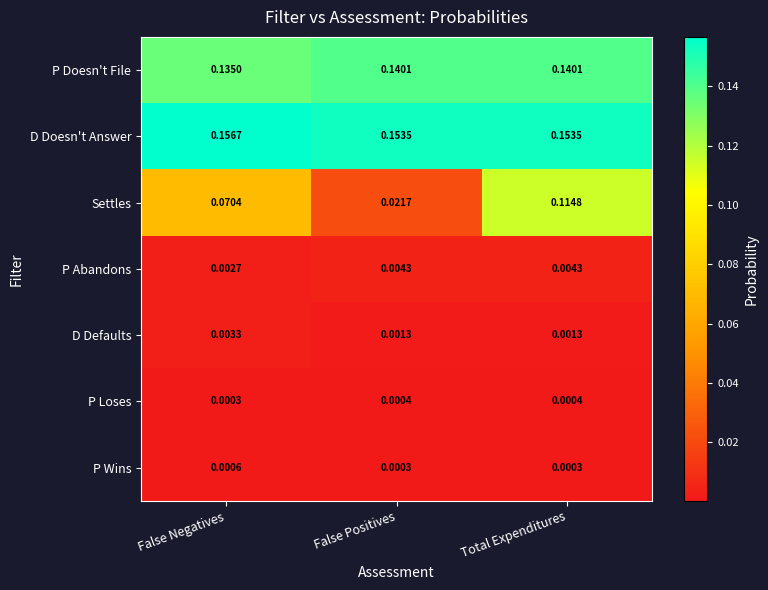

Which category has the highest value across all series?

False Negatives